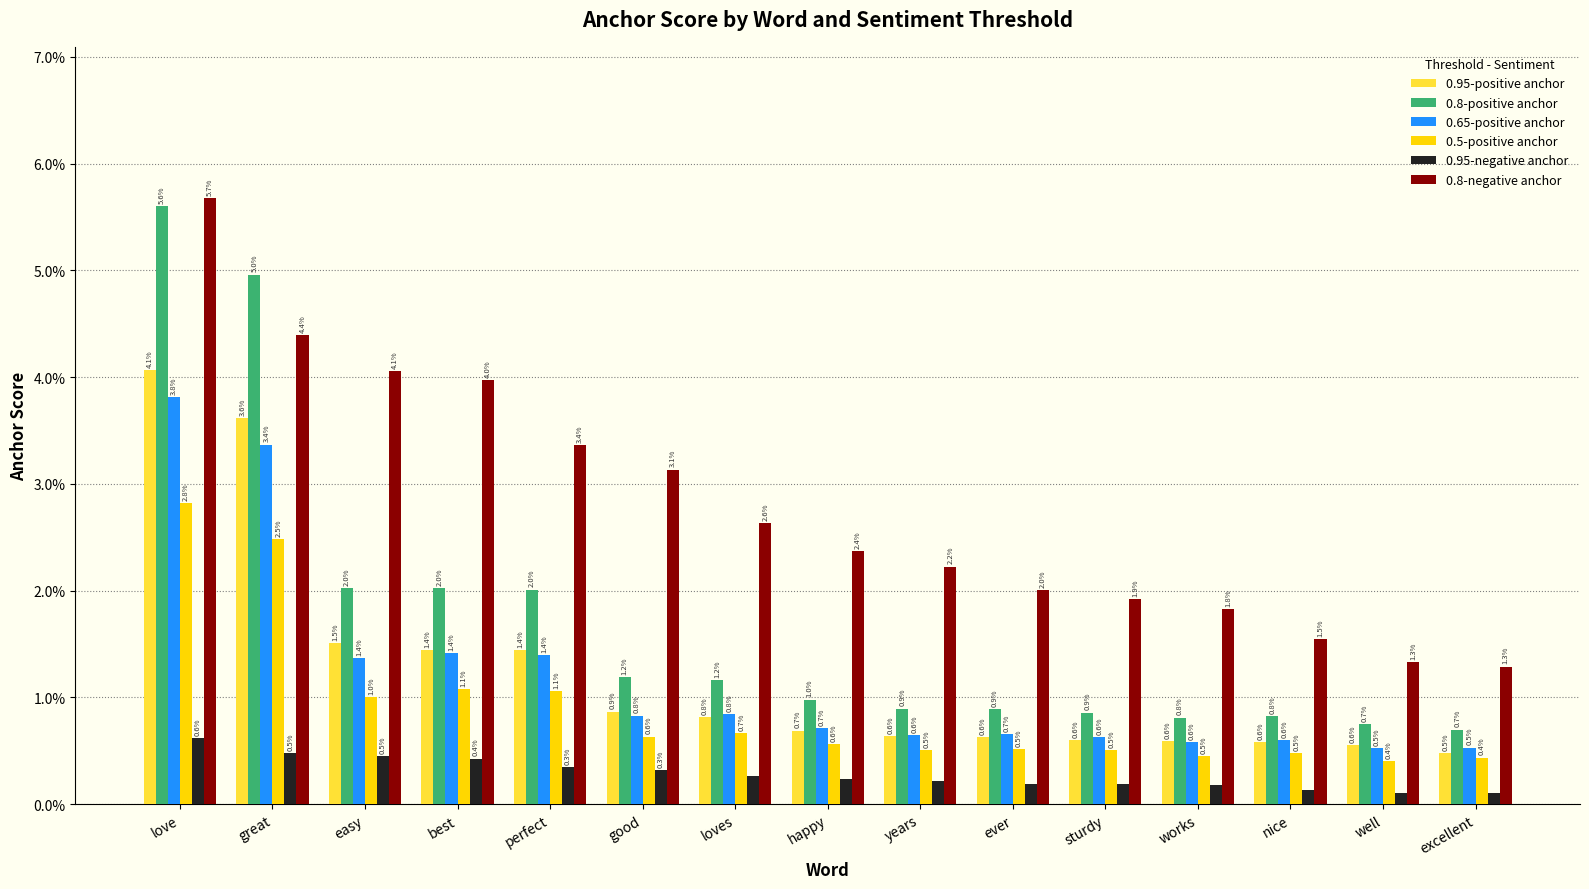

Does the chart contain stacked bars?

No